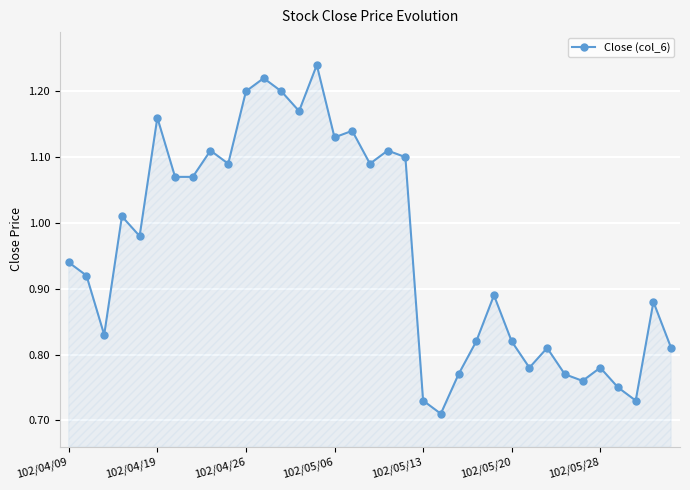

What is the difference between the second highest and second lowest values?

0.5